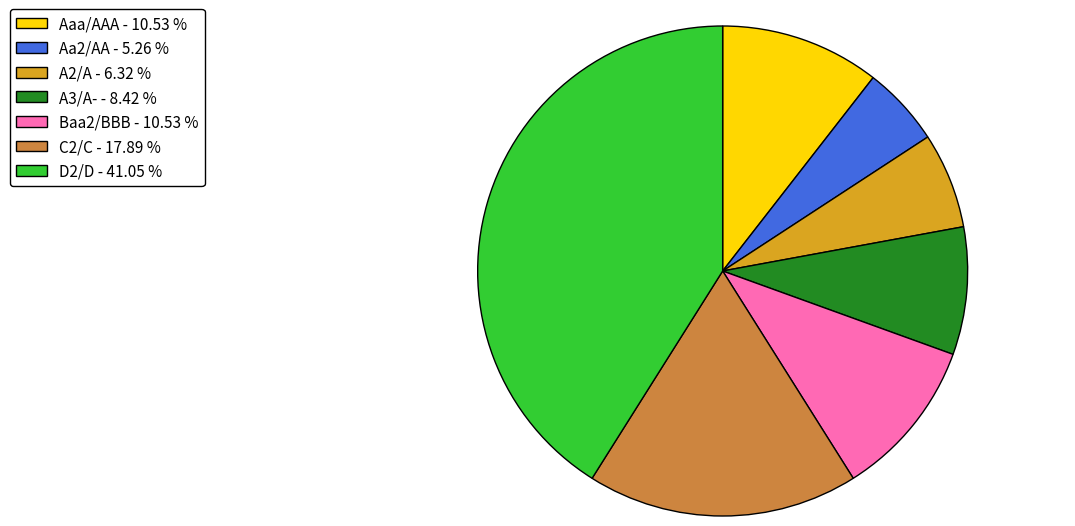

Is there any slice that represents more than half of the pie?

No